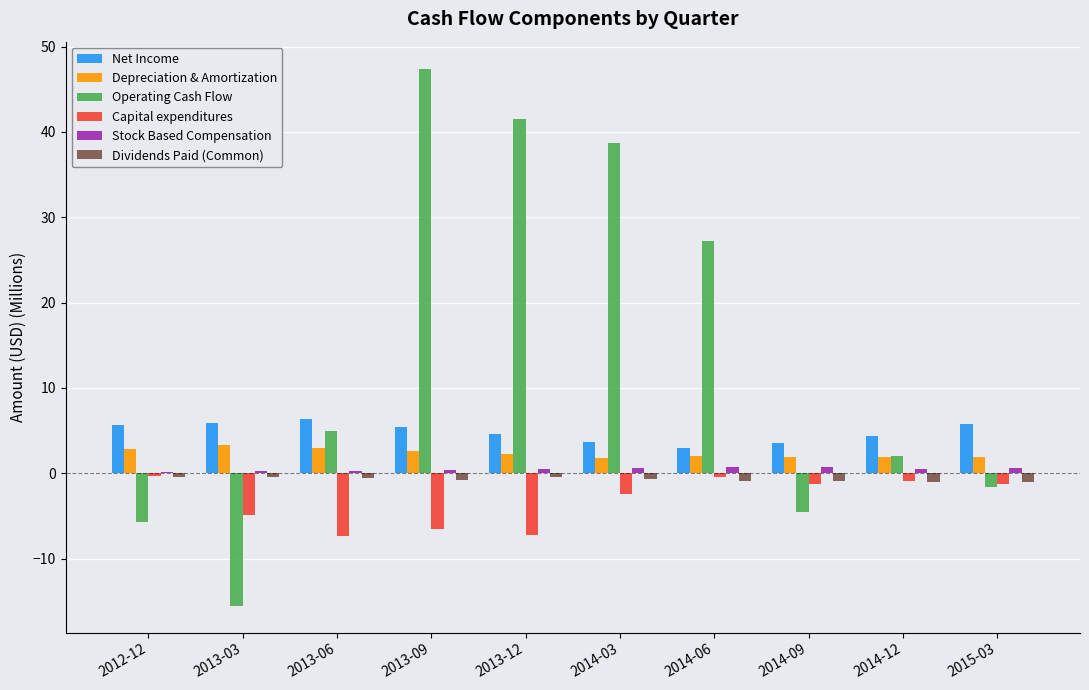

The value of Depreciation & Amortization at 2014-09 is 1.9. True or false?

True